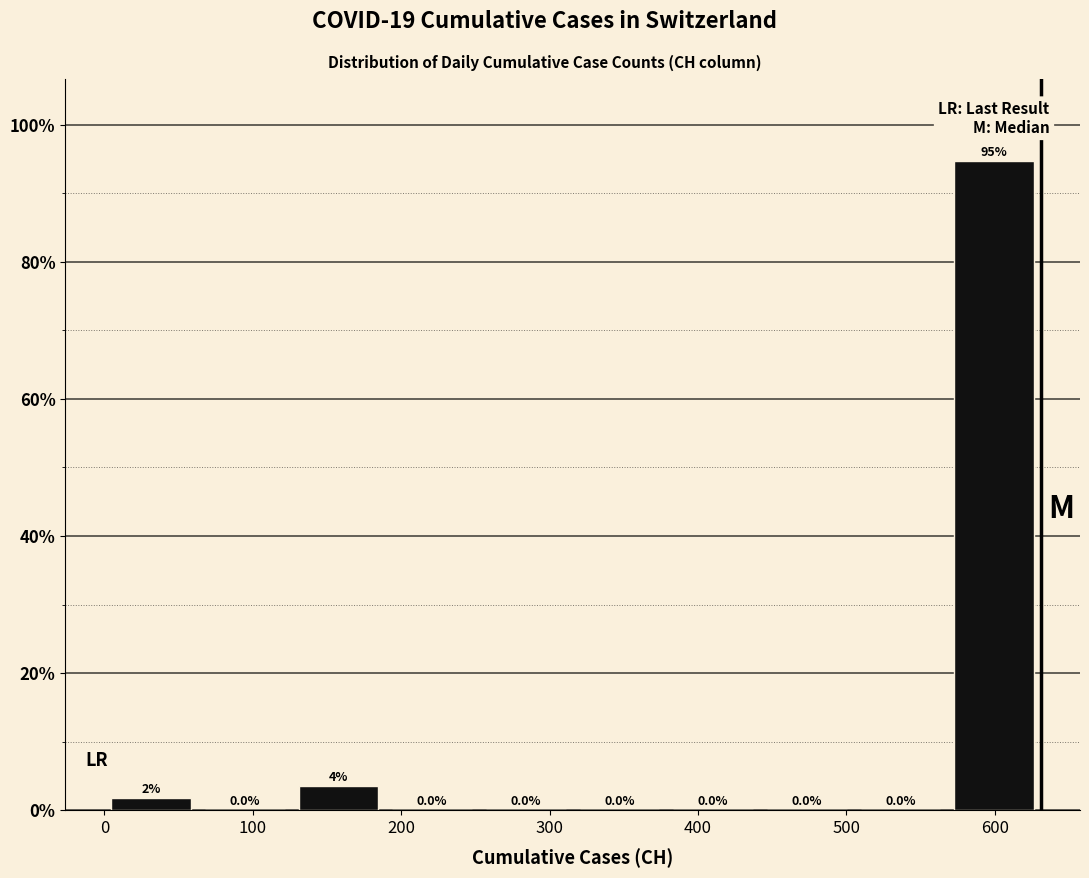

Over which range of the x-axis is the bar tallest?

570 to 630